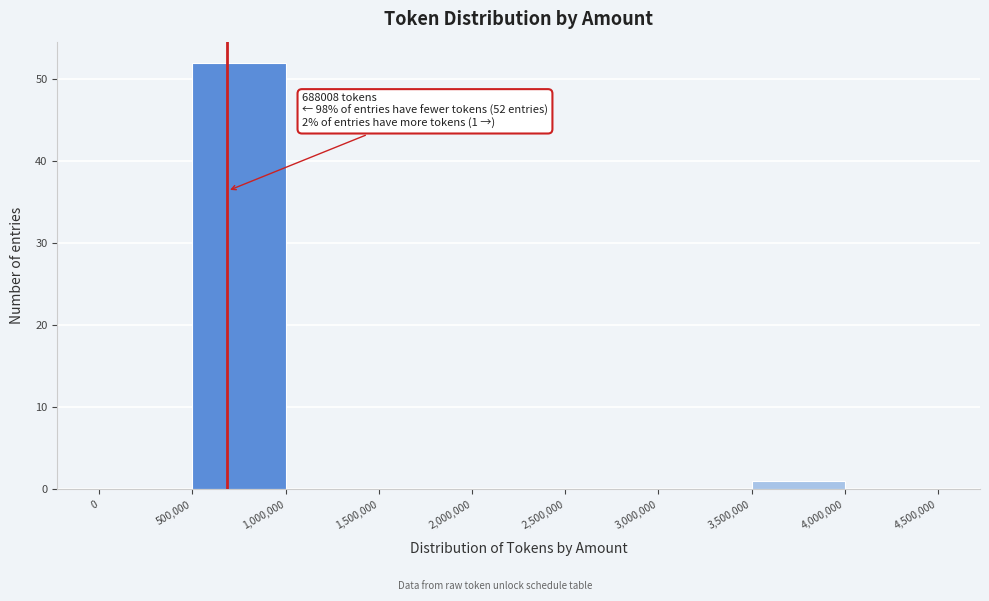

Over which range of the x-axis is the bar tallest?

500,000 to 1,000,000